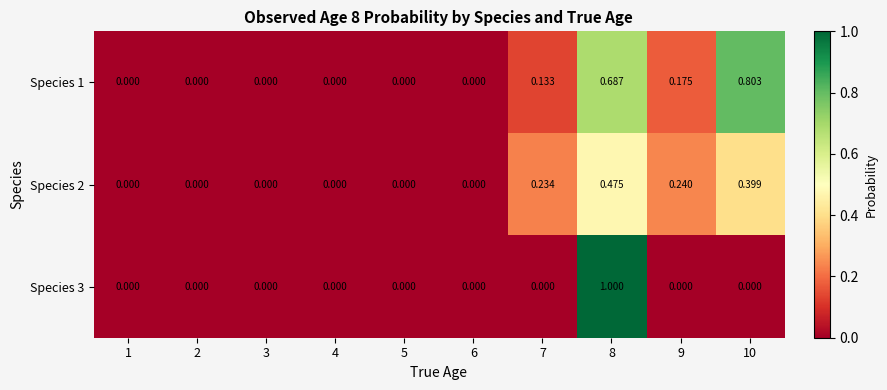

How many positive values does the Species 2 series have?

4